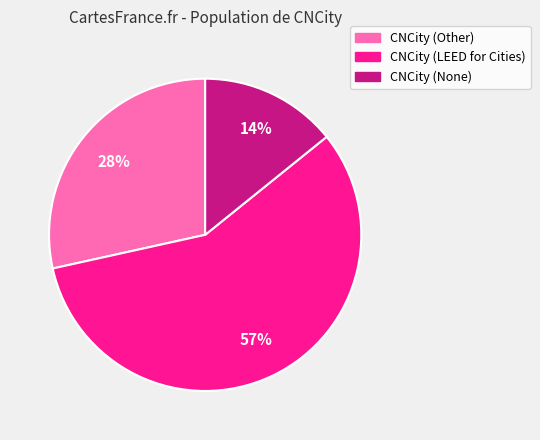

Combined, do CNCity (None) and CNCity (Other) account for over 50%?

No